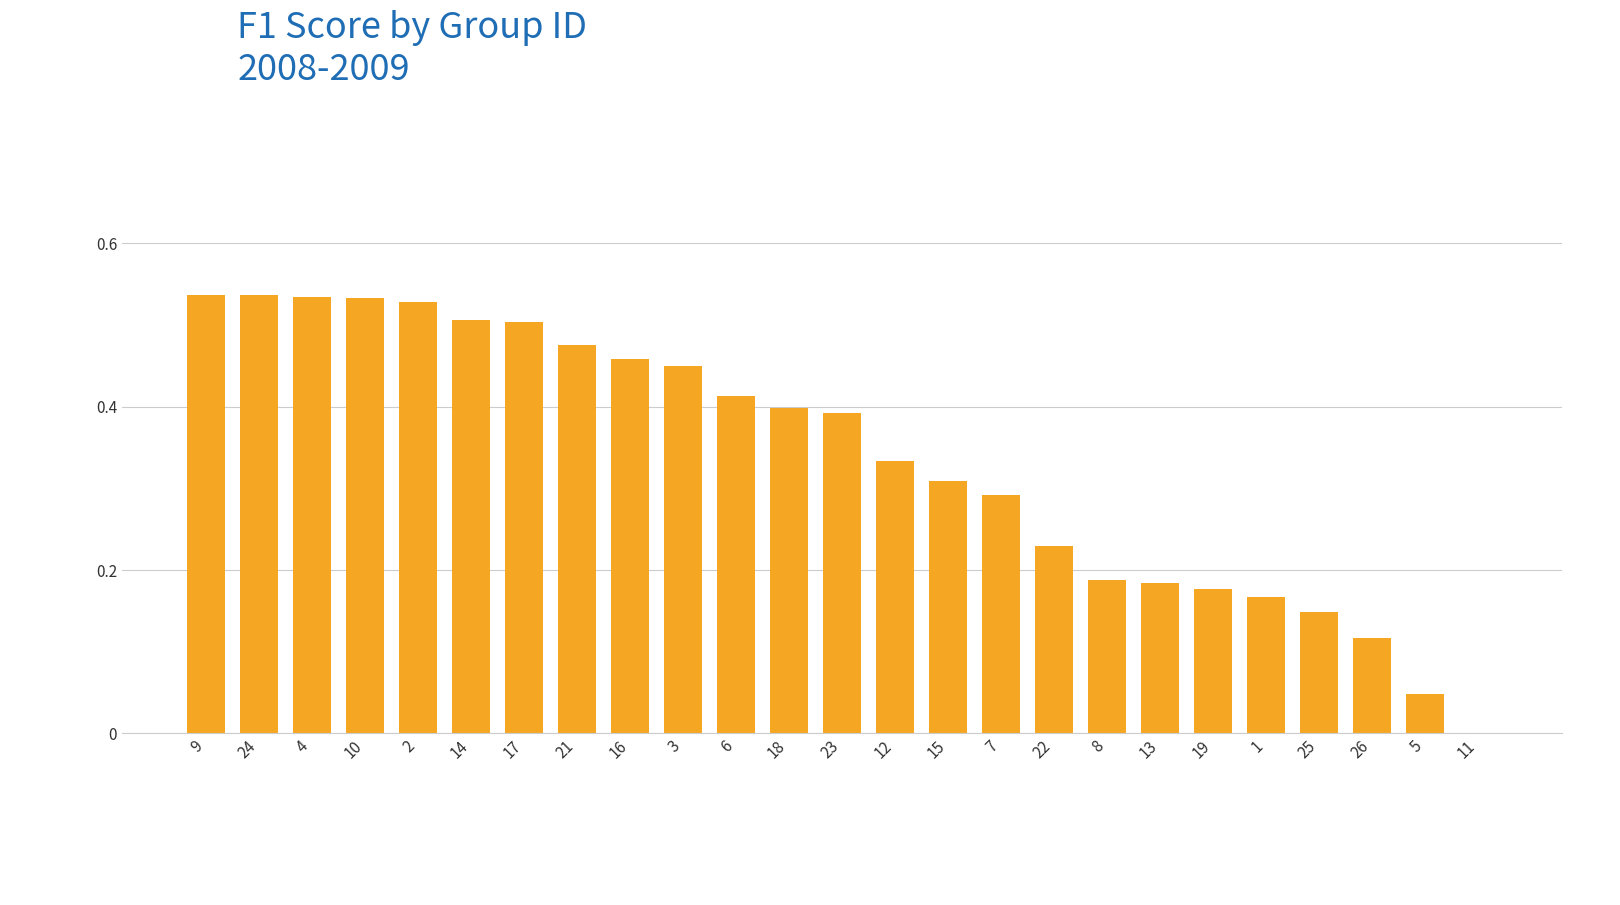

What is the sum of the values at 8 and 2?

0.7